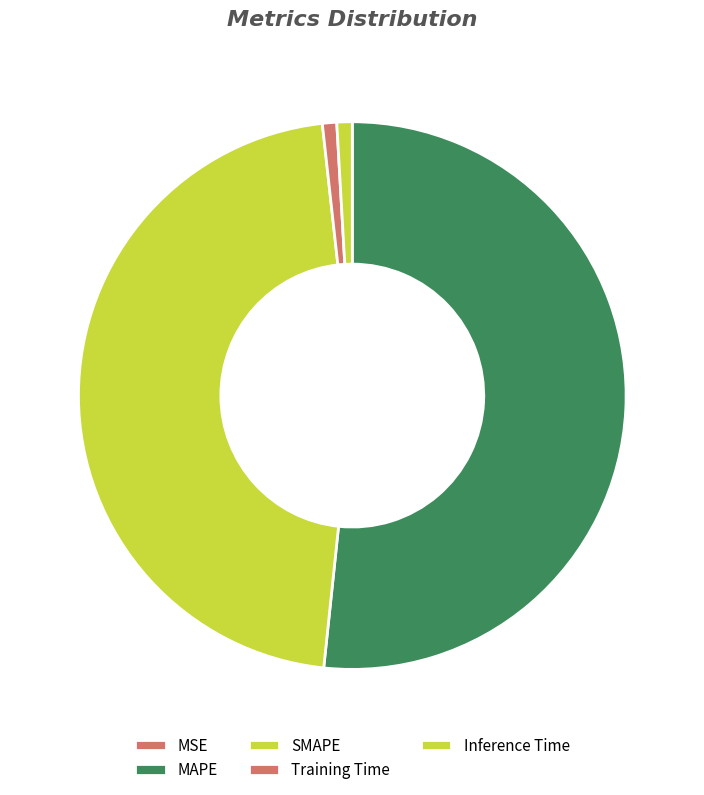

To the nearest percent, what is the difference between the SMAPE and Inference Time slice percentages?

46%